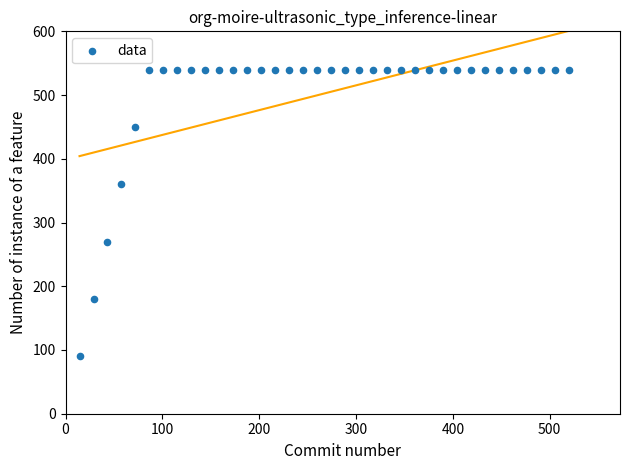

What is the range of Y values (max minus min)?

450